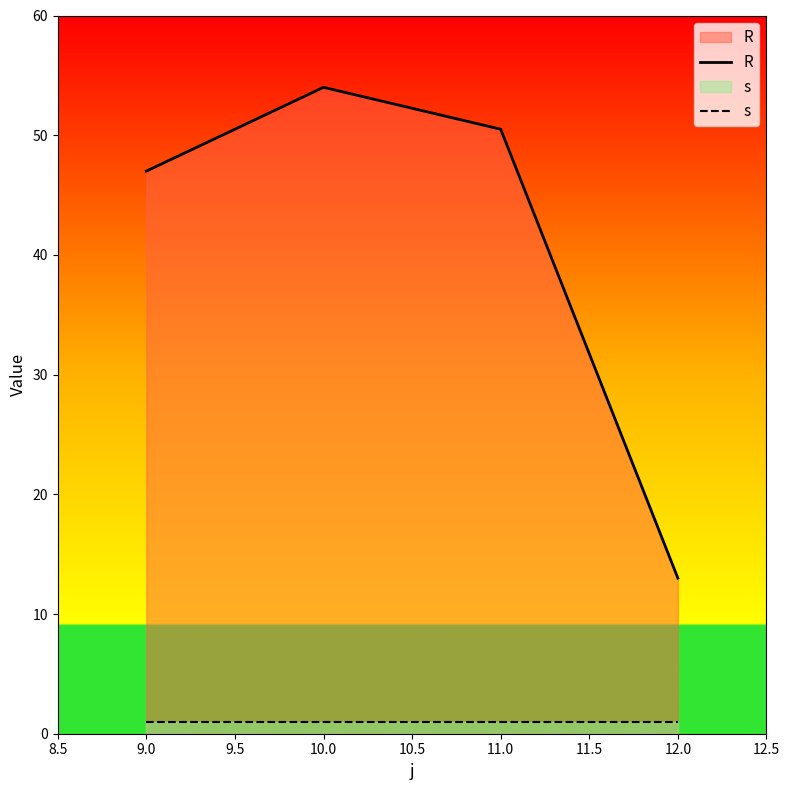

Is the value of R at 9.0 greater than the value of s at 12.0?

Yes